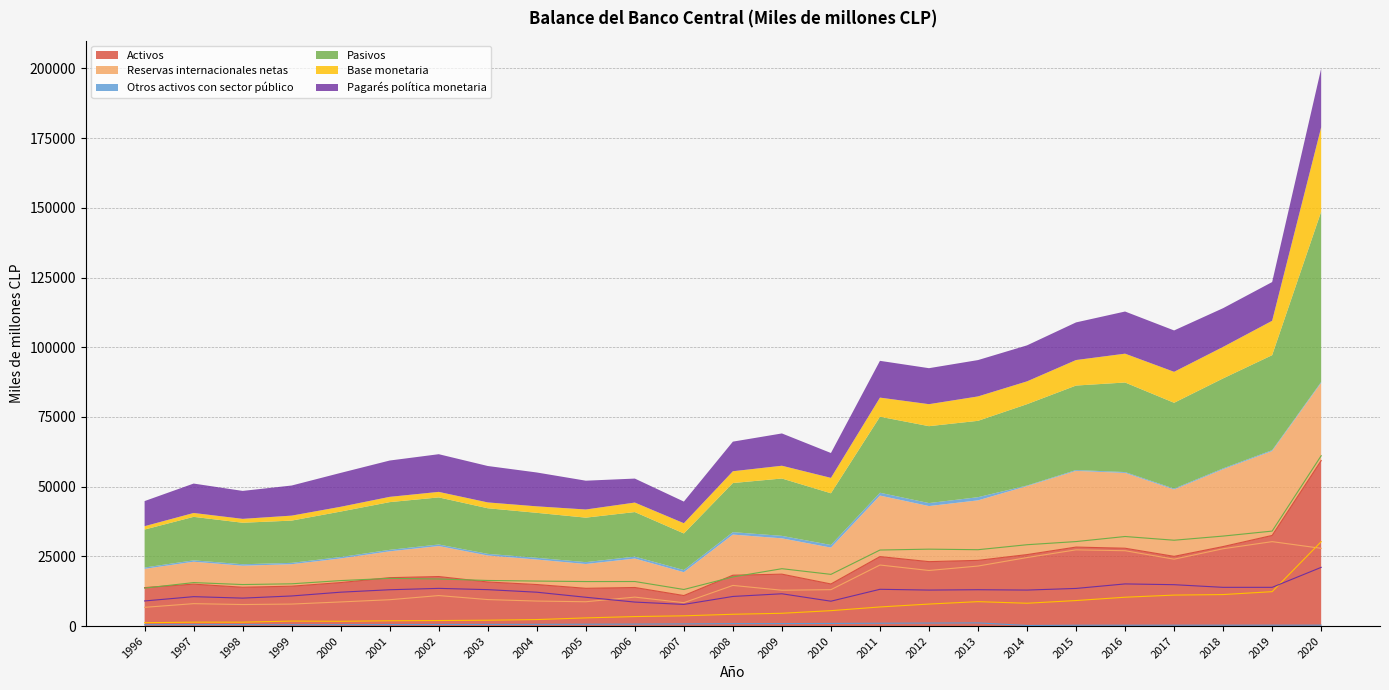

How many interior local valleys does the Activos series have?

6